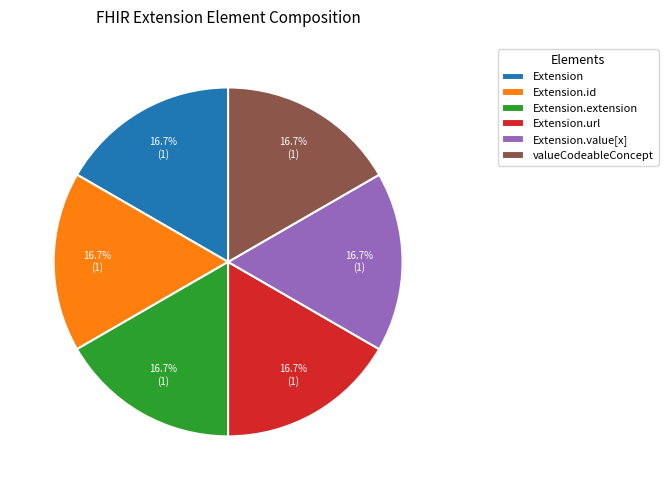

Combined, do Extension.url and Extension.id account for over 50%?

No